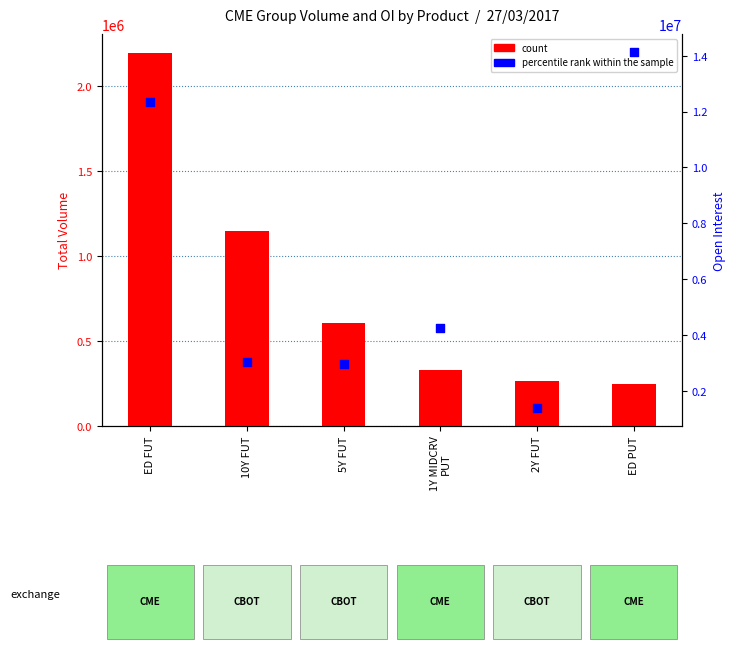

What are all the series names shown in the legend?

count, percentile rank within the sample